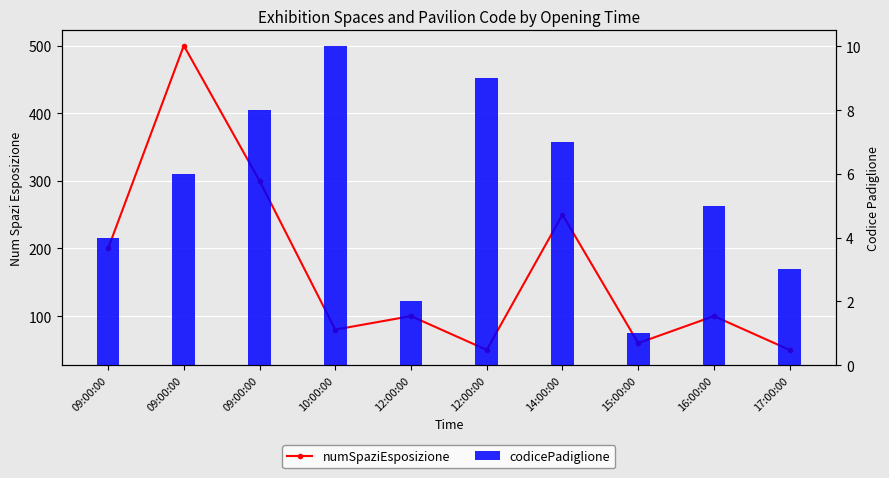

Rank the categories by codicePadiglione value from lowest to highest.

15:00:00, 12:00:00, 17:00:00, 09:00:00, 16:00:00, 09:00:00, 14:00:00, 09:00:00, 12:00:00, 10:00:00